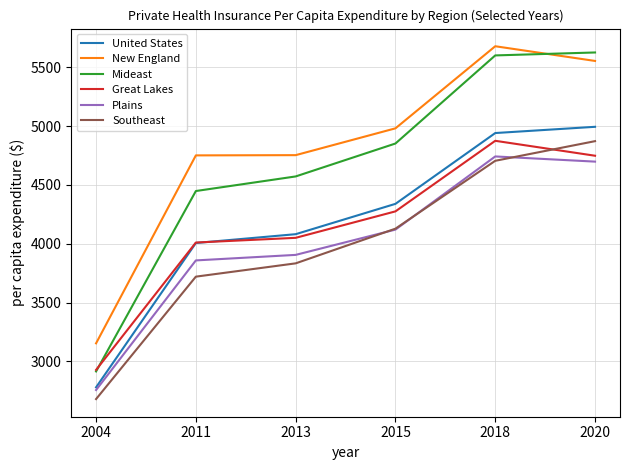

Which series has the largest range (max minus min)?

Mideast